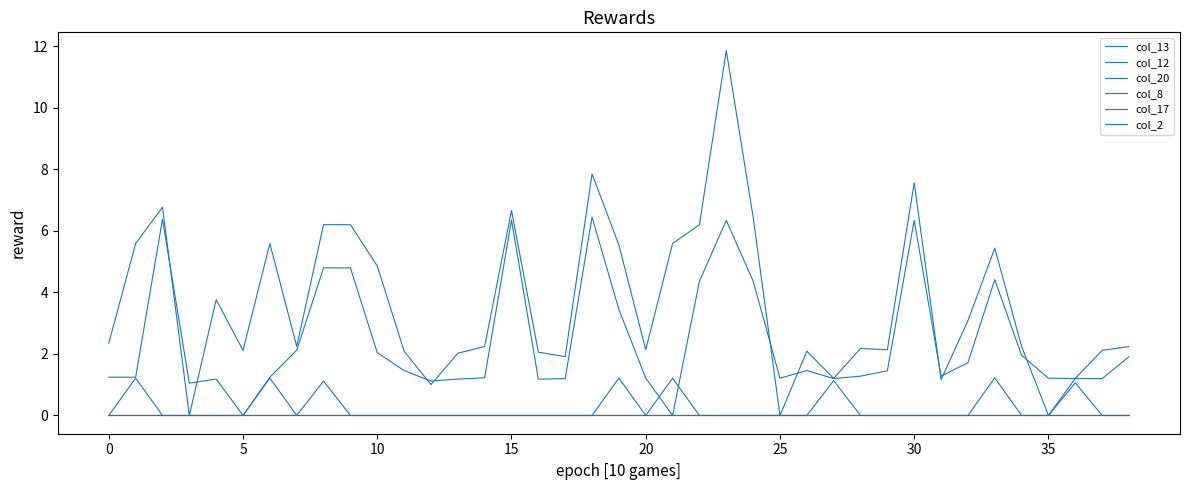

Which series has the largest total across all categories?

col_20